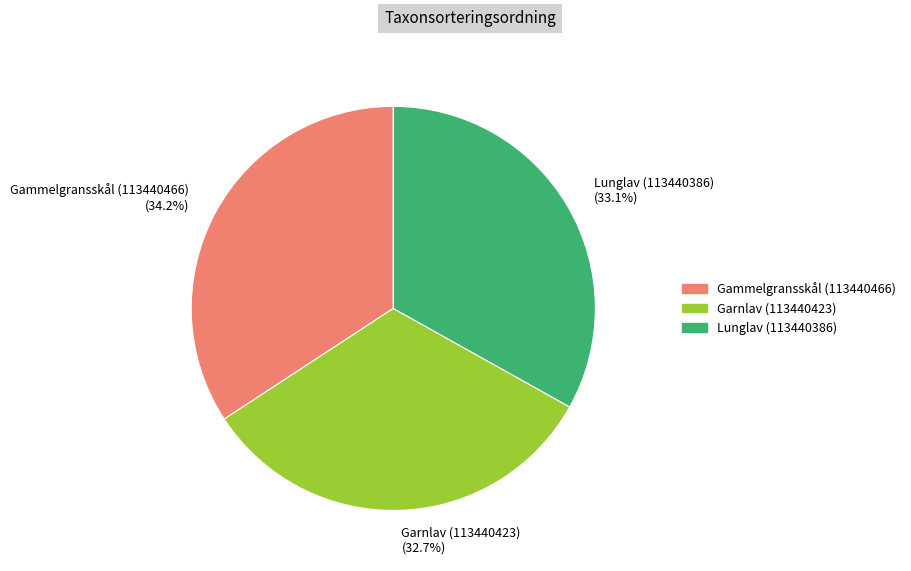

Is it true that Gammelgransskål (113440466) is 34% of the pie?

True